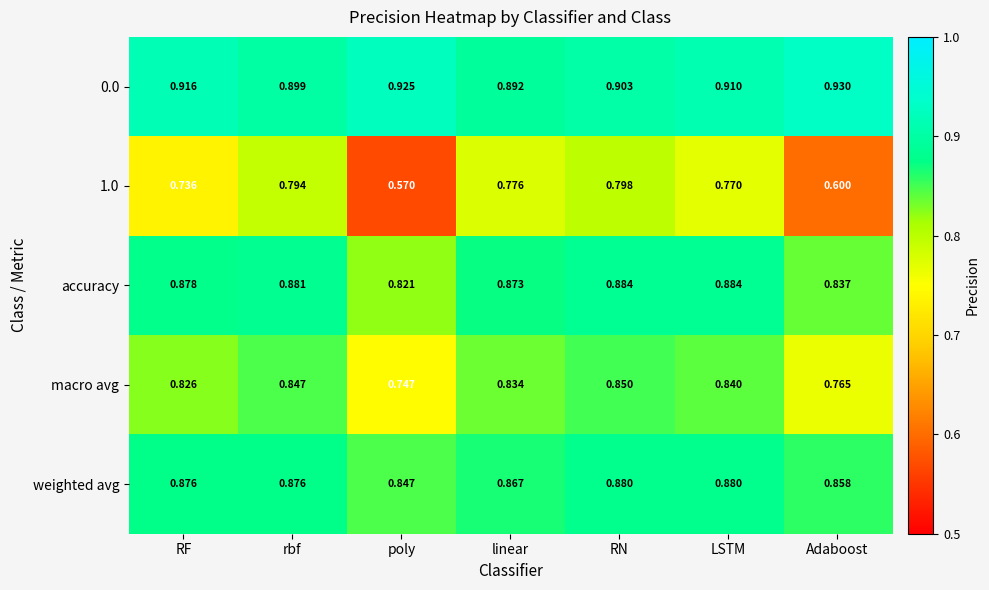

Which series has the largest total across all categories?

0.0